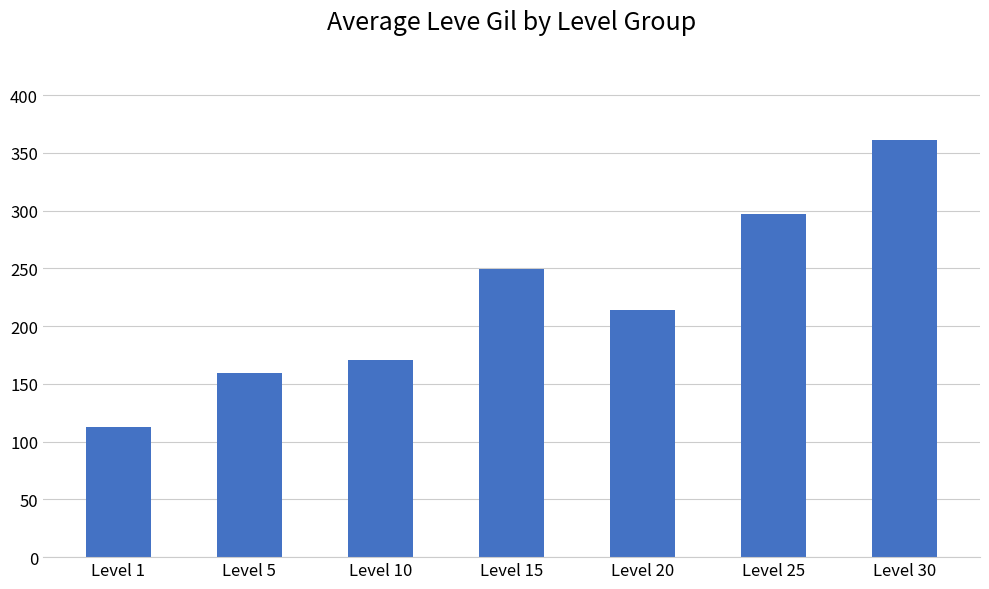

What is the value of the 2nd bar from the left?

159.0